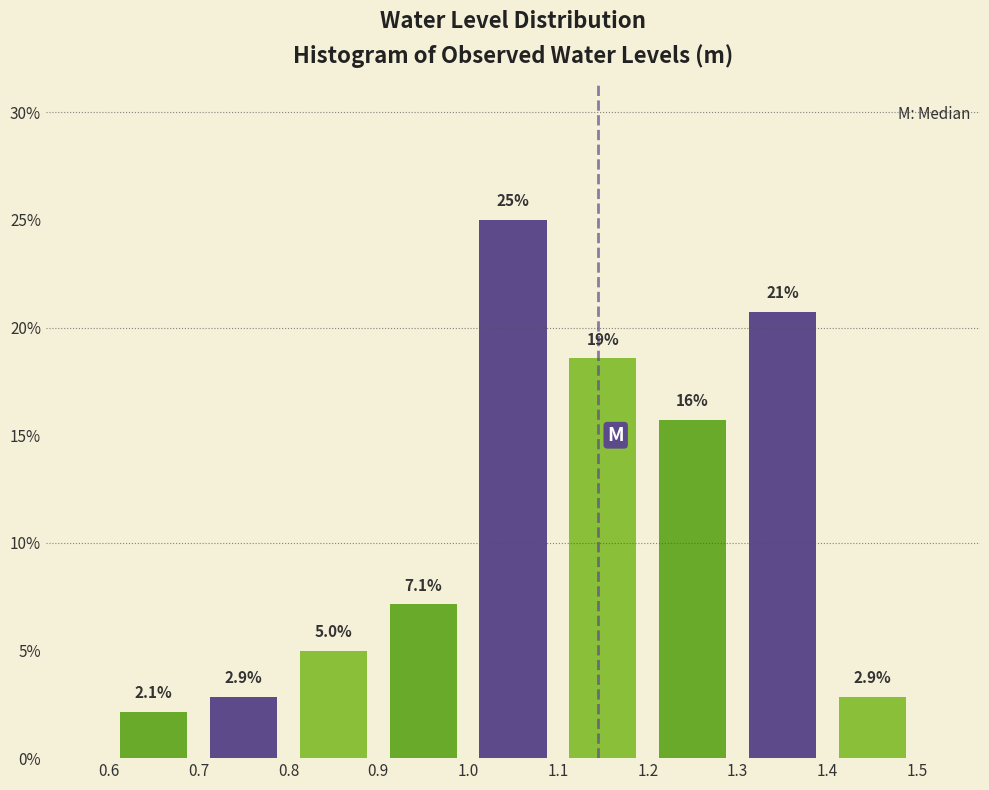

Which range on the x-axis has the tallest bar?

1.0 to 1.1